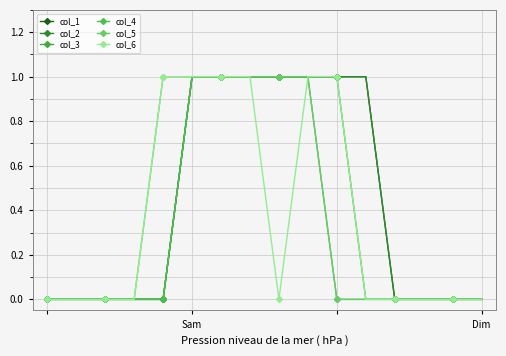

What is the maximum value for col_5?

1